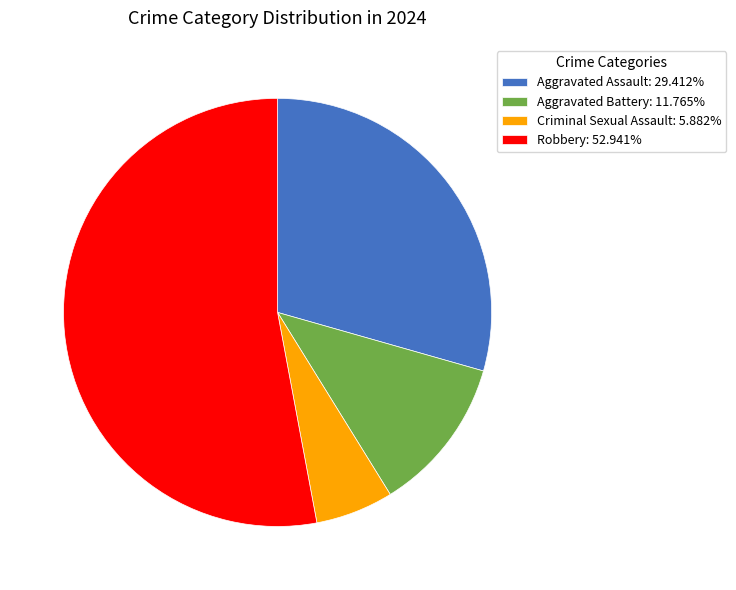

Is there any slice that represents more than half of the pie?

Yes